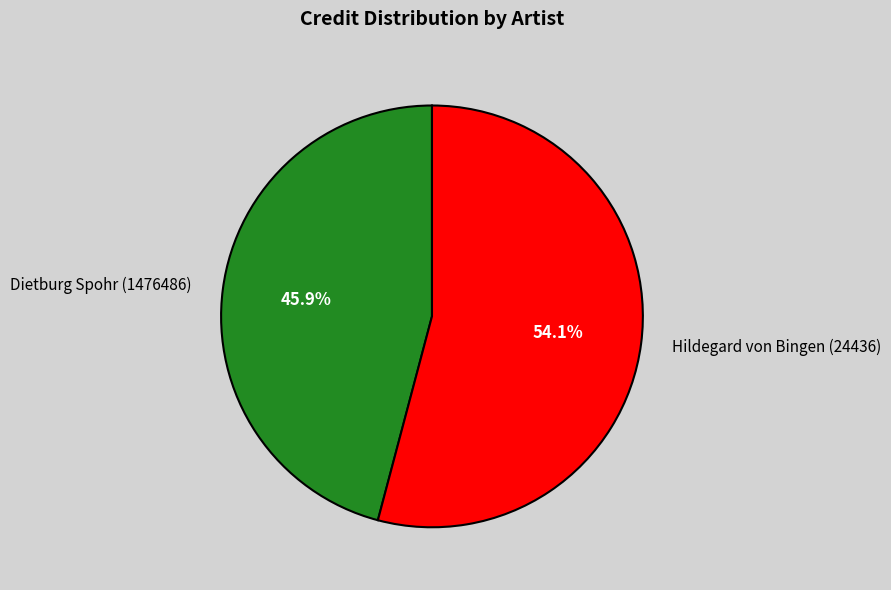

What is the total percentage of Hildegard von Bingen (24436) and Dietburg Spohr (1476486)?

100.0%